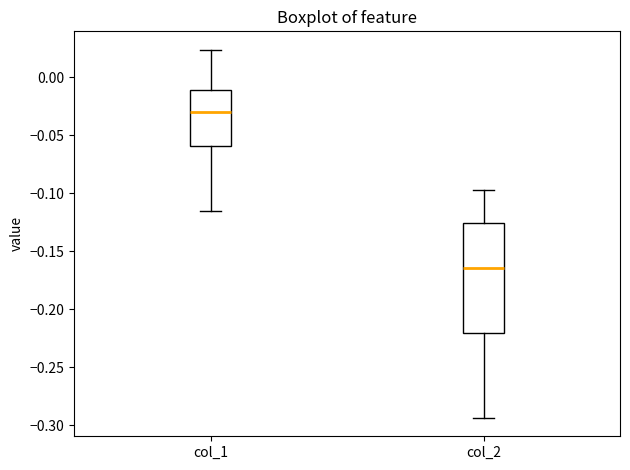

Reading left to right, read every box against the y-axis: the position of its median line, the range the box covers, and the ends of its whiskers. The values are not printed on the chart, so give them approximately, as read against the axis.

col_1: median -0.030, box -0.060 to -0.010, whiskers -0.115 to 0.025
col_2: median -0.165, box -0.220 to -0.125, whiskers -0.295 to -0.095